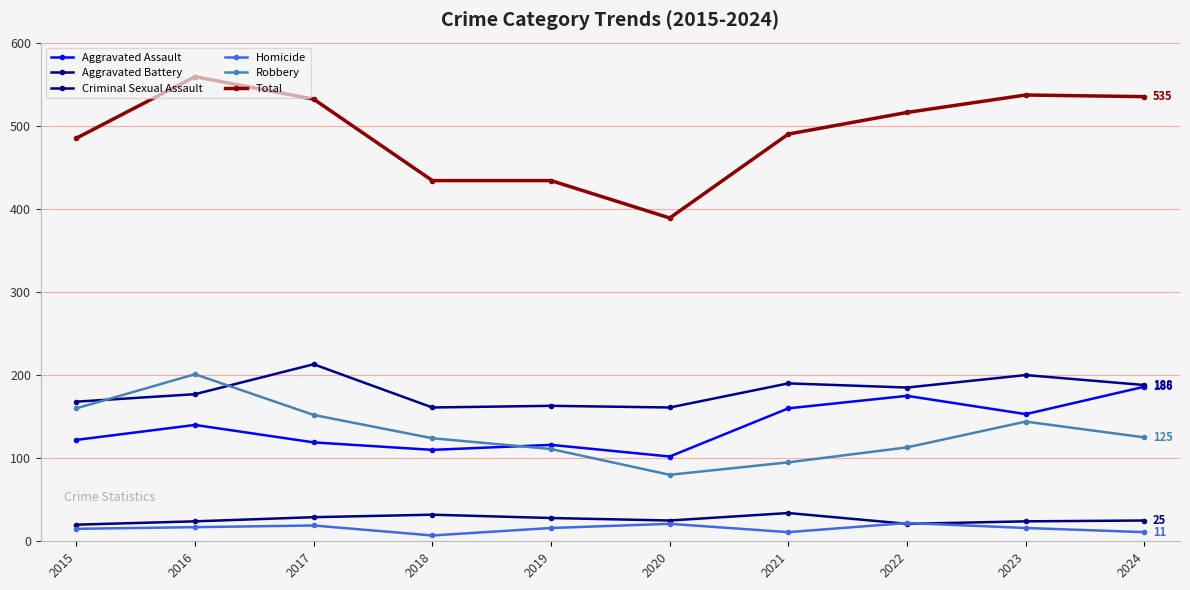

At which category does Robbery reach its first local peak?

2016